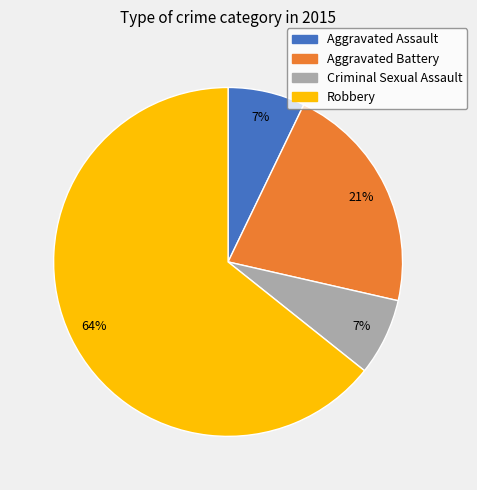

Is it true that Aggravated Battery is 21% of the pie?

True